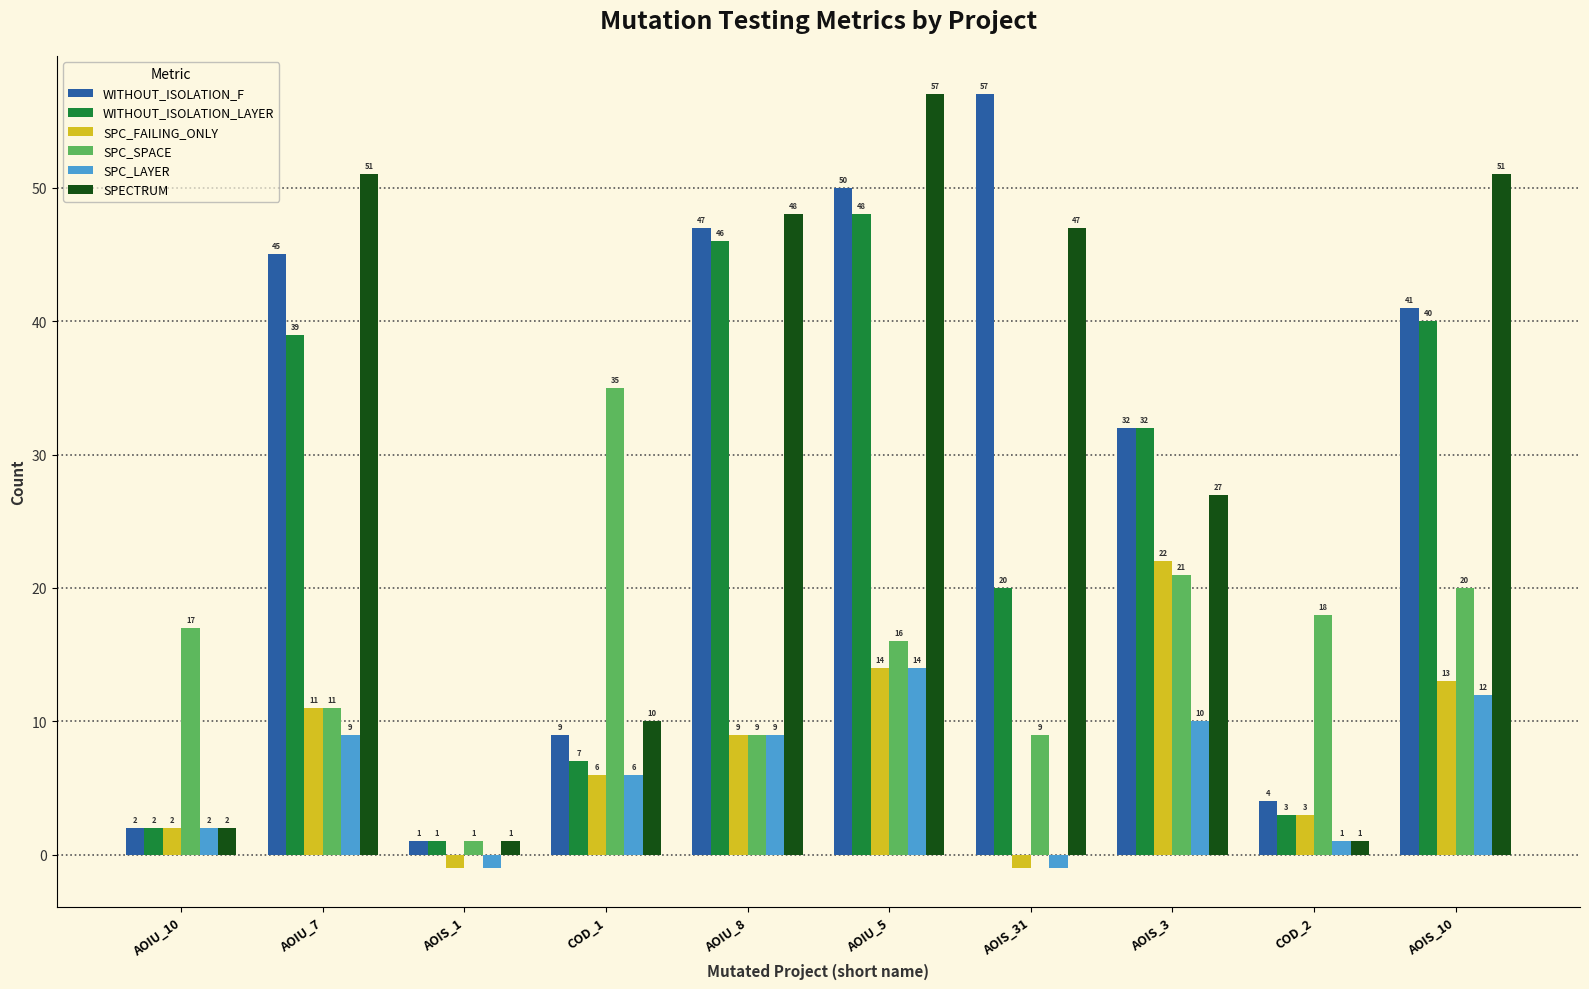

Which series changed the most between AOIU_10 and COD_1?

SPC_SPACE